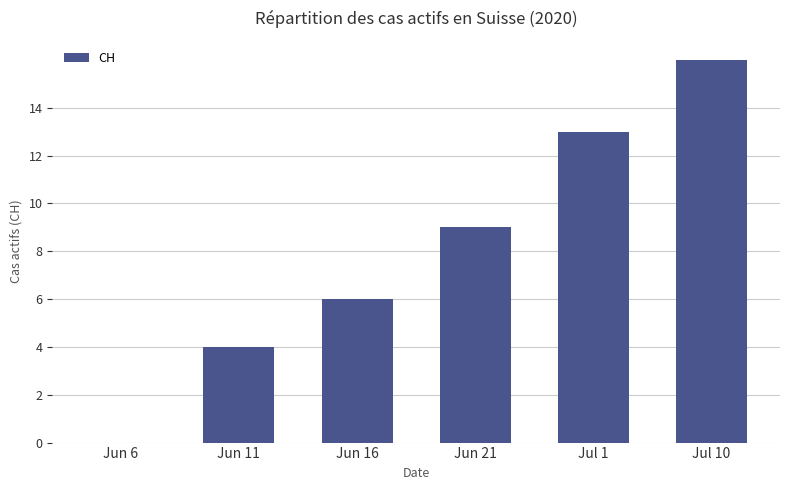

Where is the data nearest to the value 8?

Jun 21